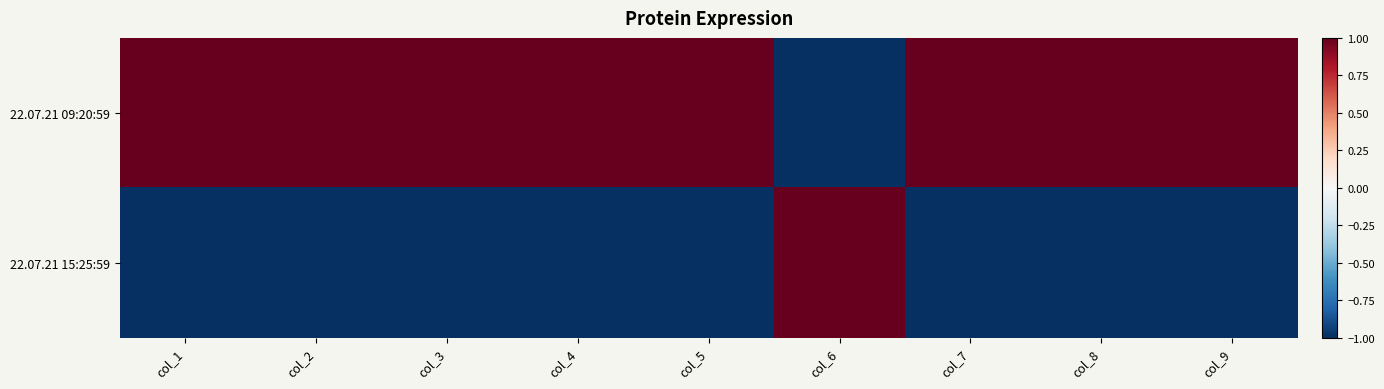

What is the difference between the highest and lowest values at col_5?

2.0